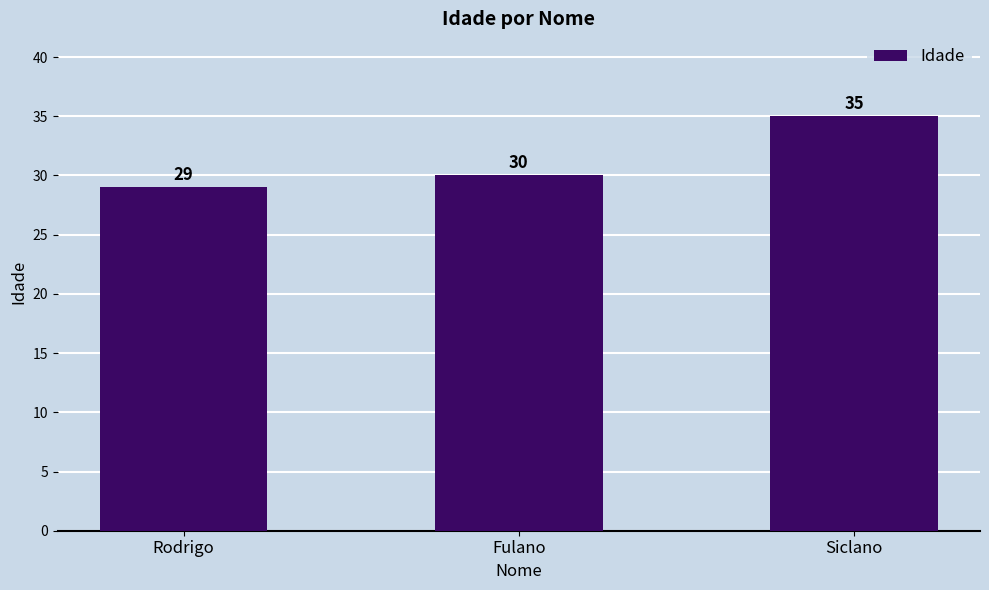

Between Siclano and Fulano, which is larger?

Siclano